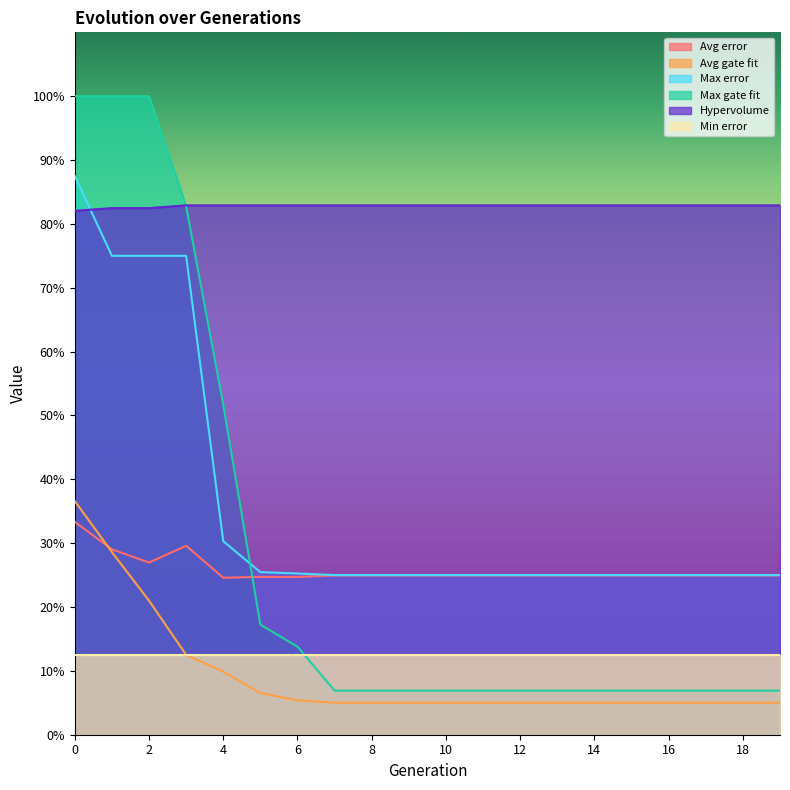

Does the chart display data point markers on the line(s)?

No